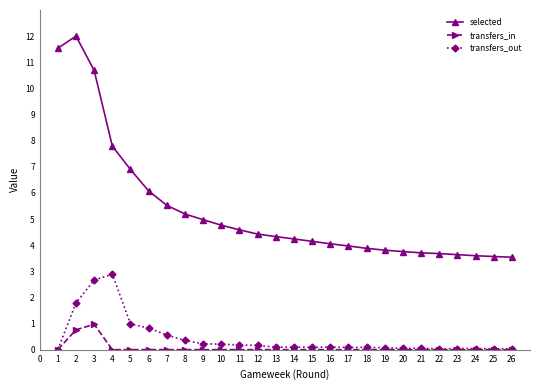

What is the approximate value of transfers_out at 2?

1.8